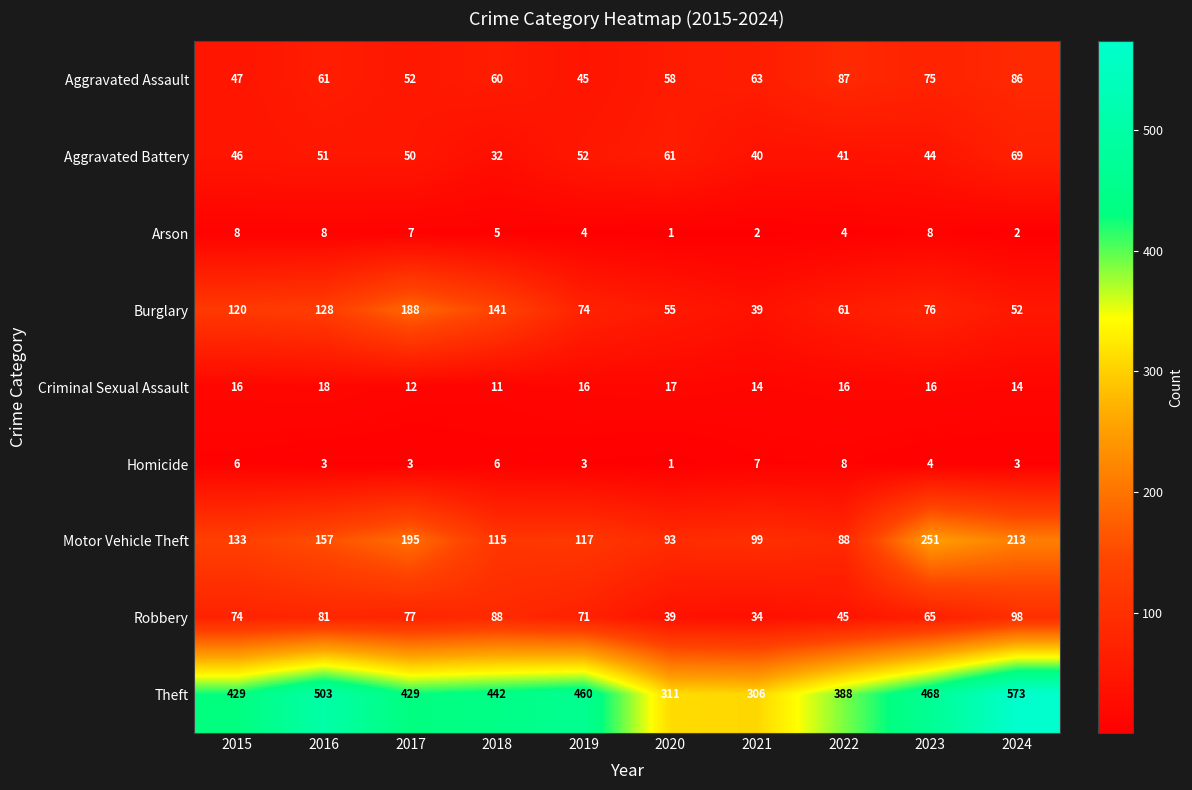

The value of Aggravated Battery at 2020 is 87. True or false?

False